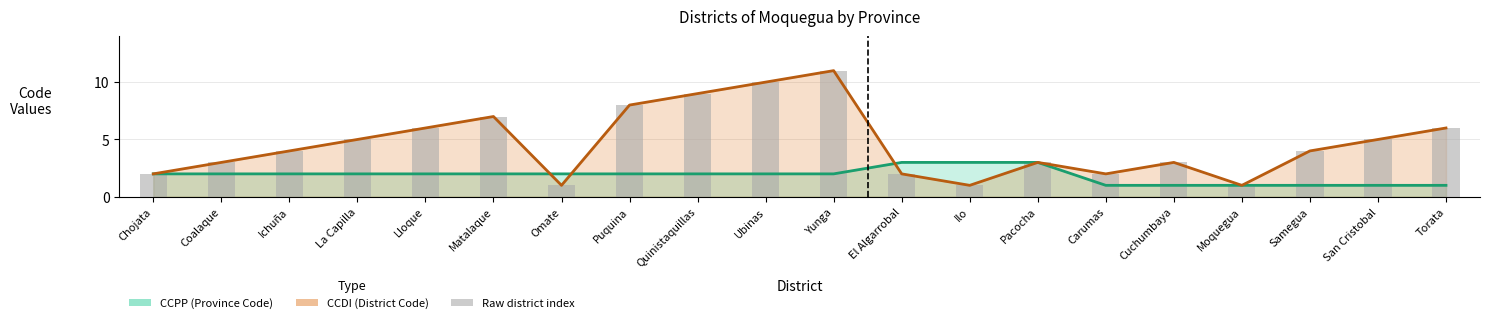

Where is CCPP nearest to the value 2?

Chojata